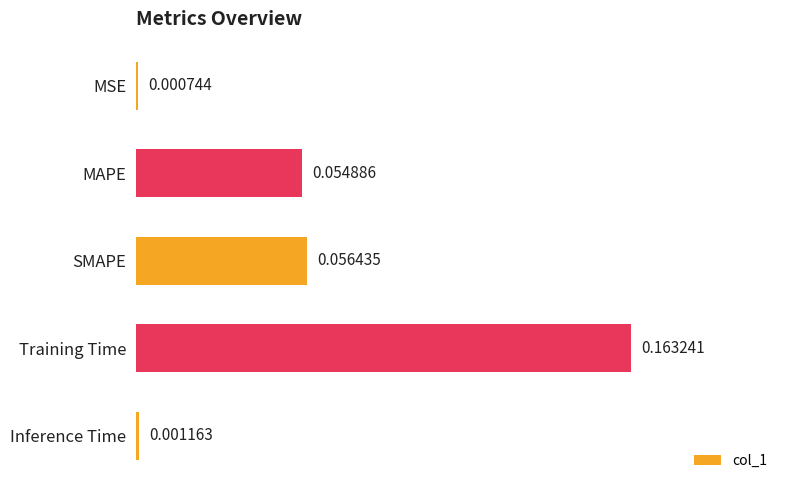

Rank the categories by value from highest to lowest.

Training Time, SMAPE, MAPE, Inference Time, MSE